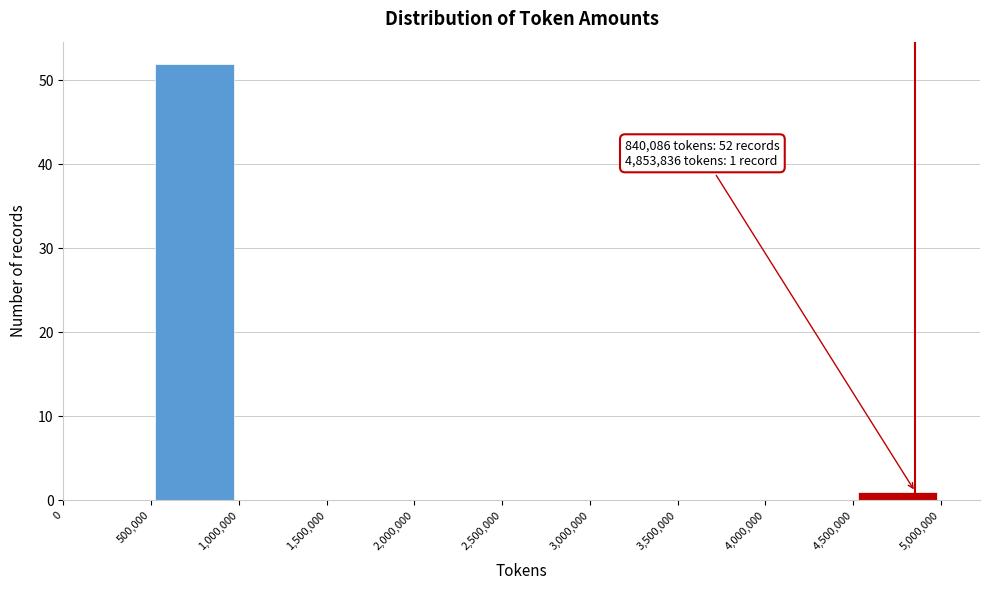

Over which range of the x-axis is the bar tallest?

500,000 to 1,000,000